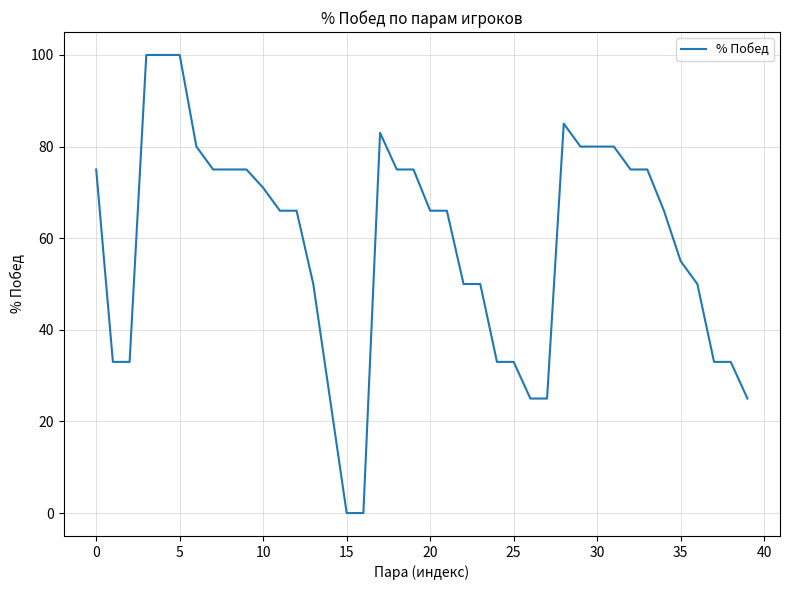

What is the maximum value shown in the chart?

100